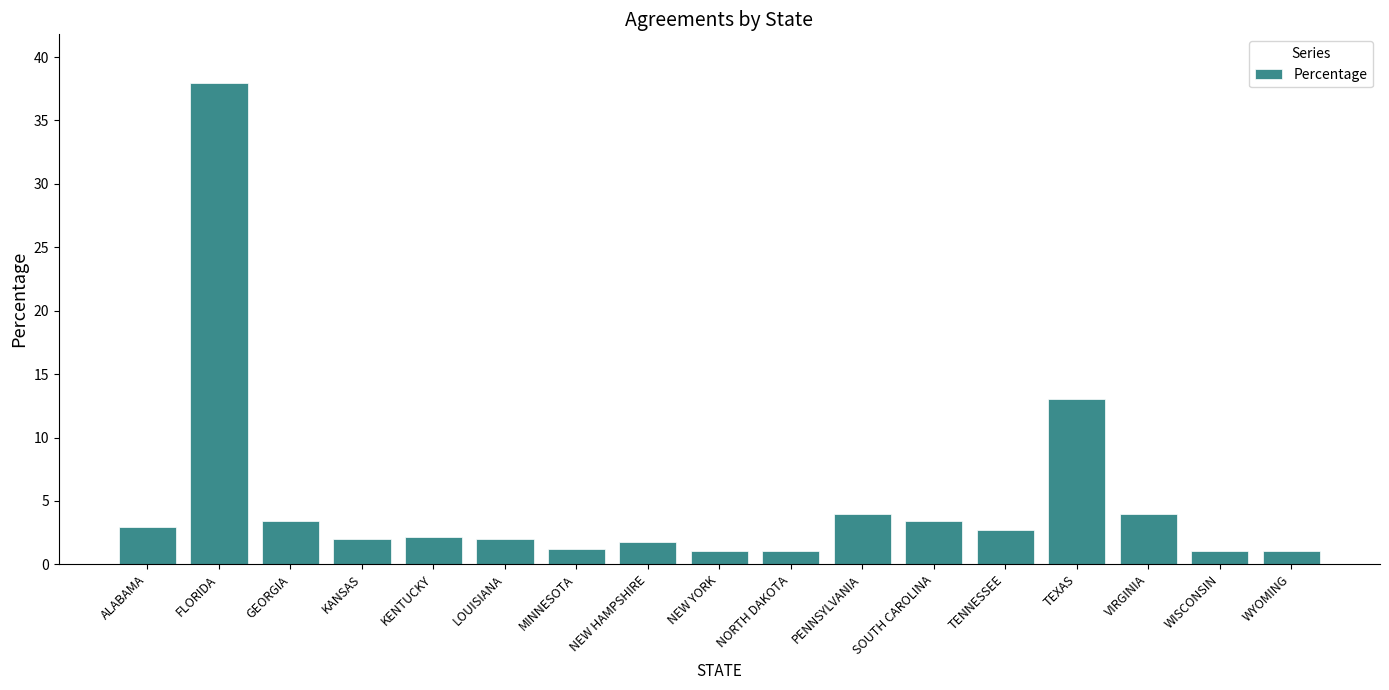

What is the smallest value displayed?

1.1